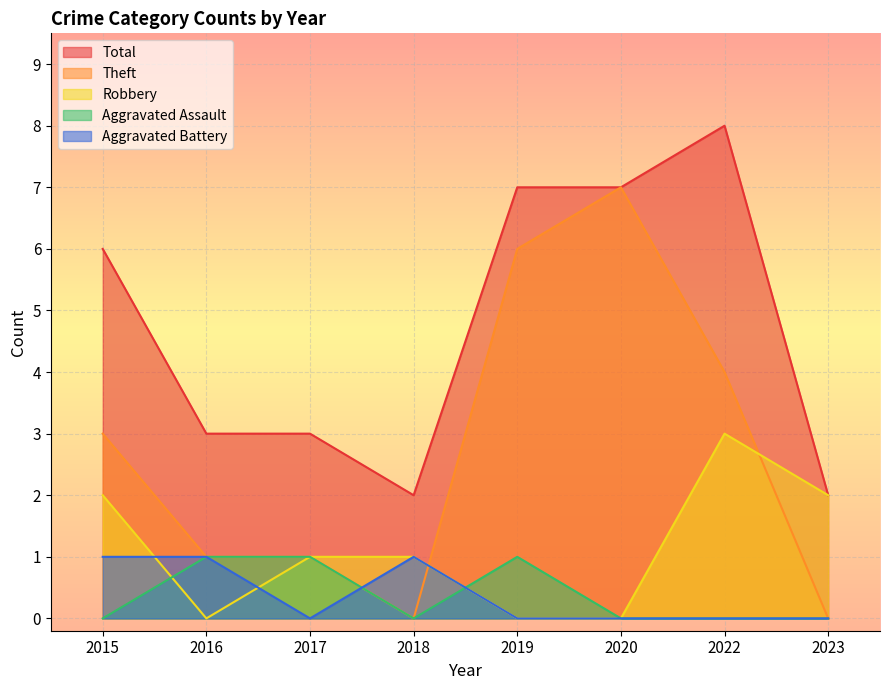

Where is Aggravated Assault nearest to the value 0?

2015